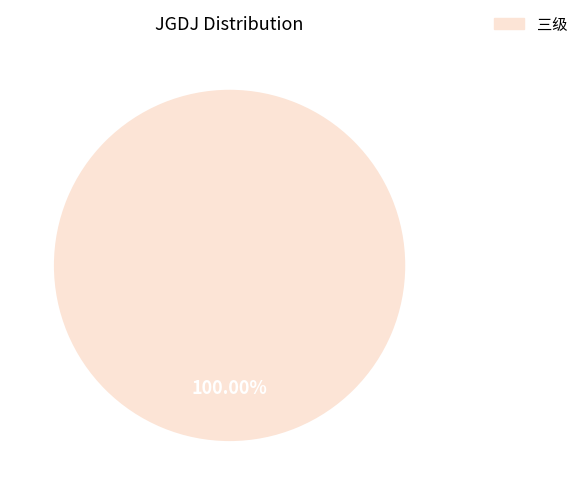

Is there any slice that represents more than half of the pie?

Yes